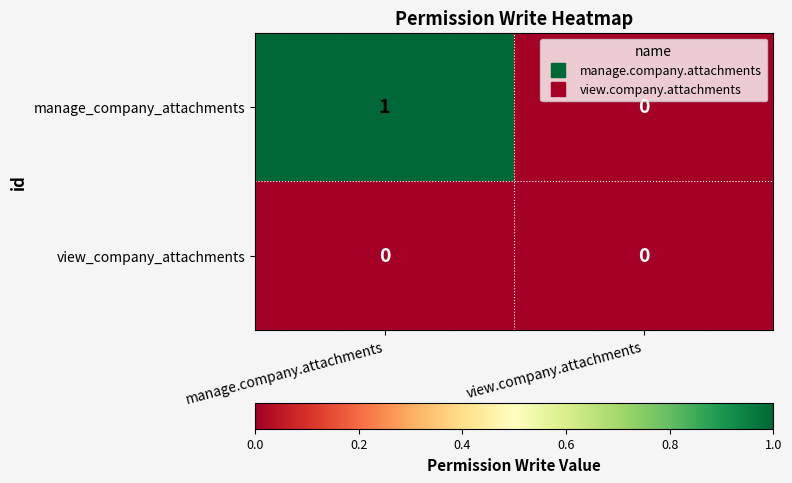

Which series has the largest total across all categories?

manage_company_attachments